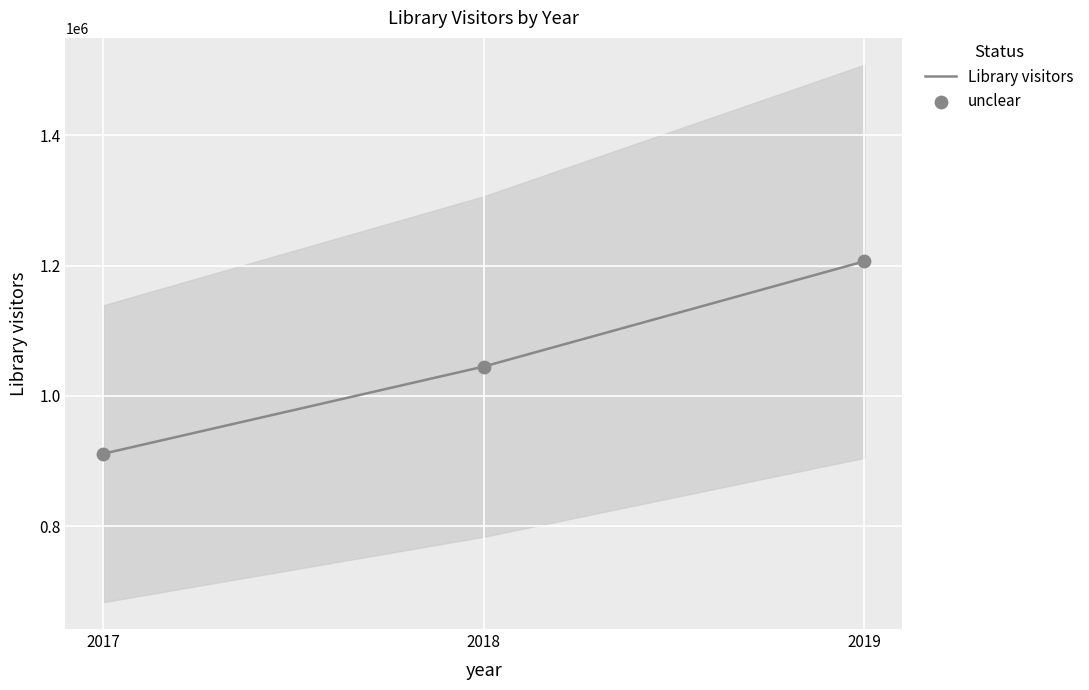

At how many categories does at least one series exceed 1174460?

1